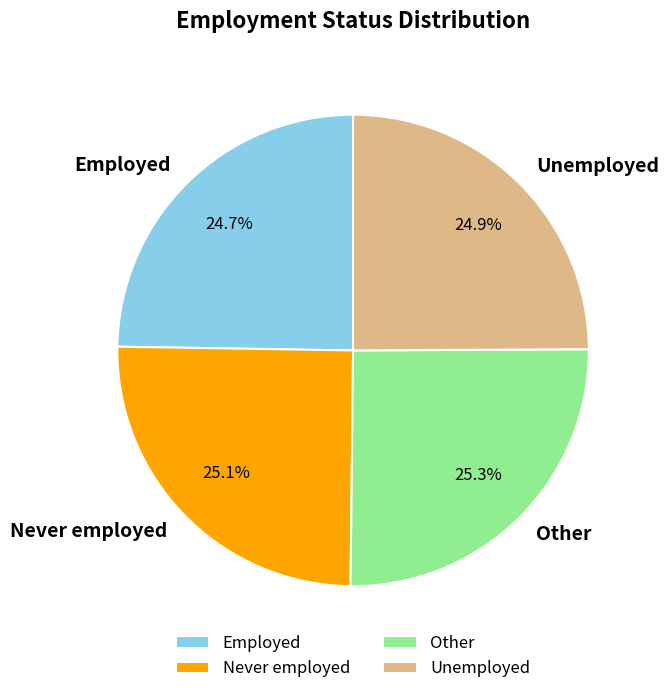

Is there any slice that represents more than half of the pie?

No